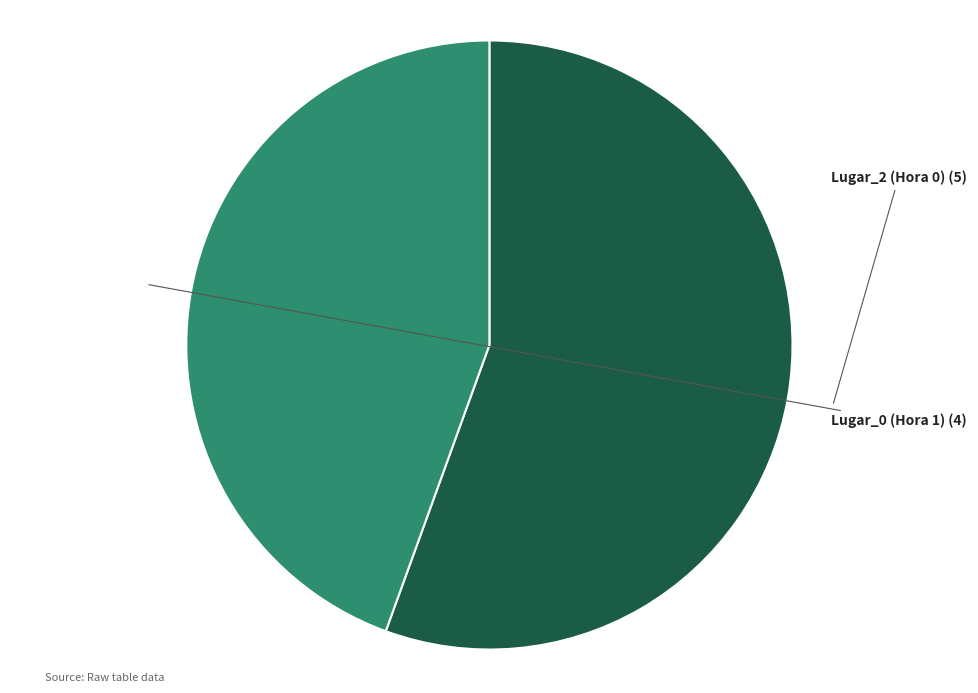

Does any single category account for the majority?

Yes